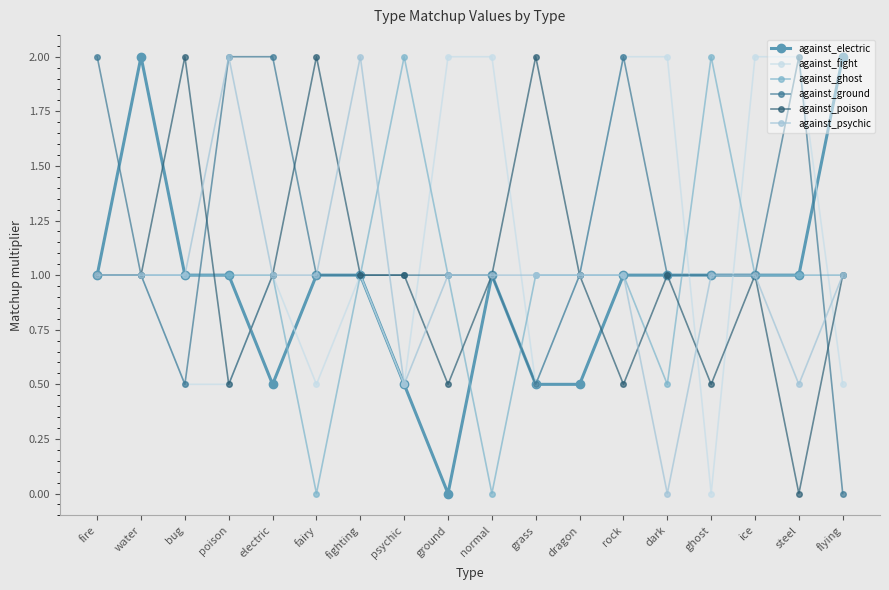

Count the number of data series in this chart.

6